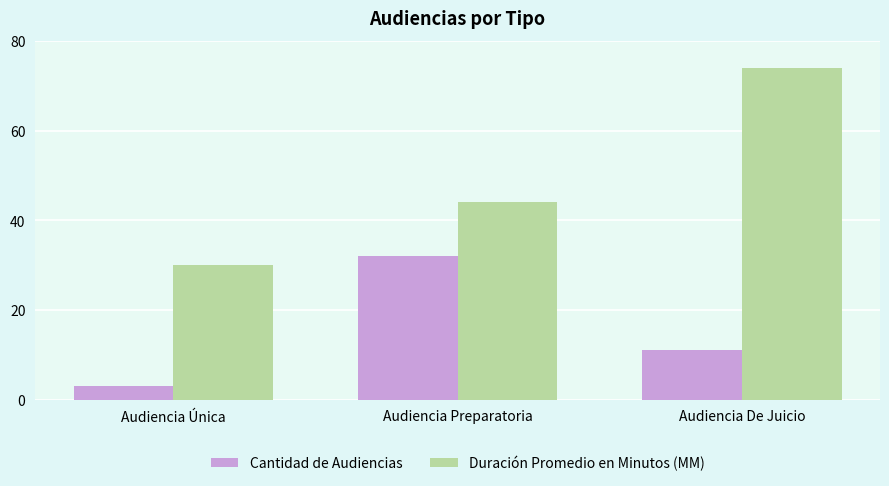

What is the difference between the Cantidad de Audiencias values at Audiencia De Juicio and Audiencia Única?

8